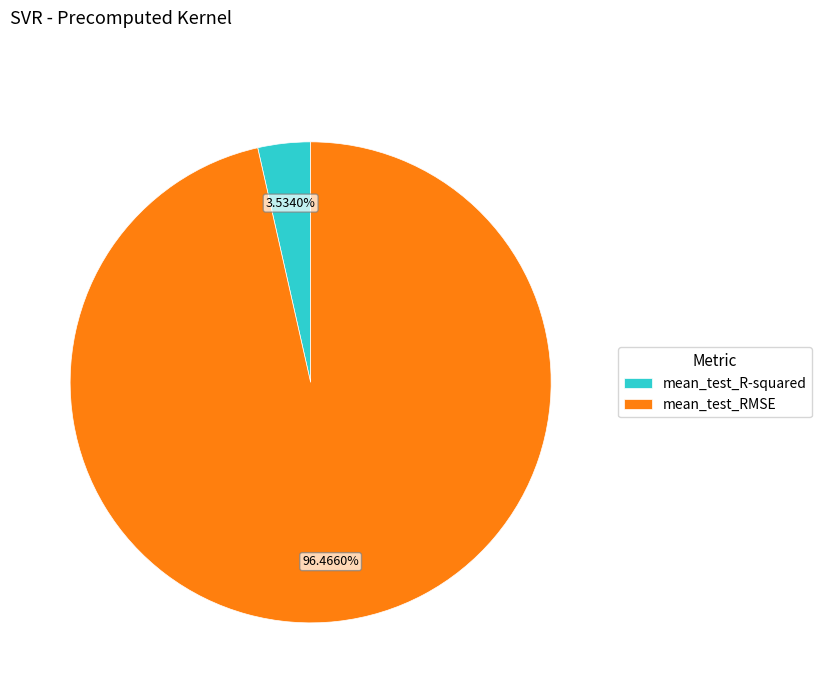

What percentage is NOT represented by mean_test_R-squared?

96.5%